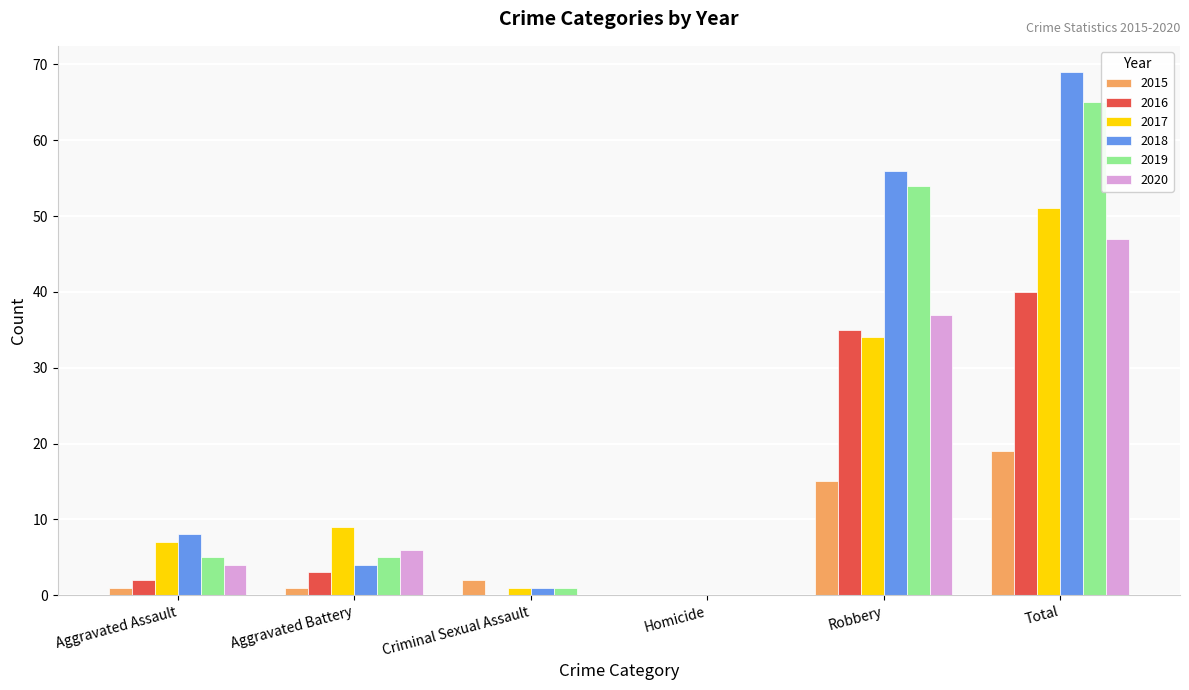

What value does the 2017 series have at Aggravated Battery?

9